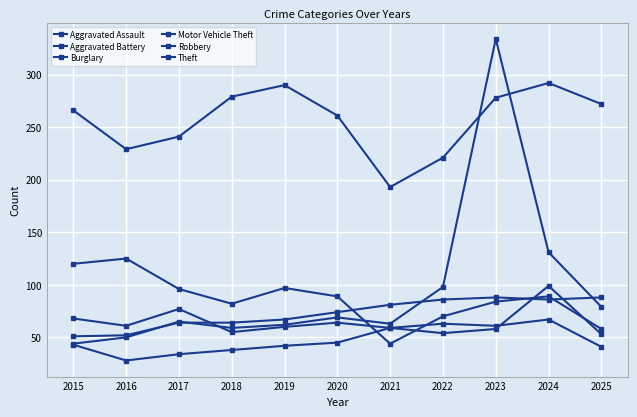

The Motor Vehicle Theft series shows 79 at 2025. True or false?

True